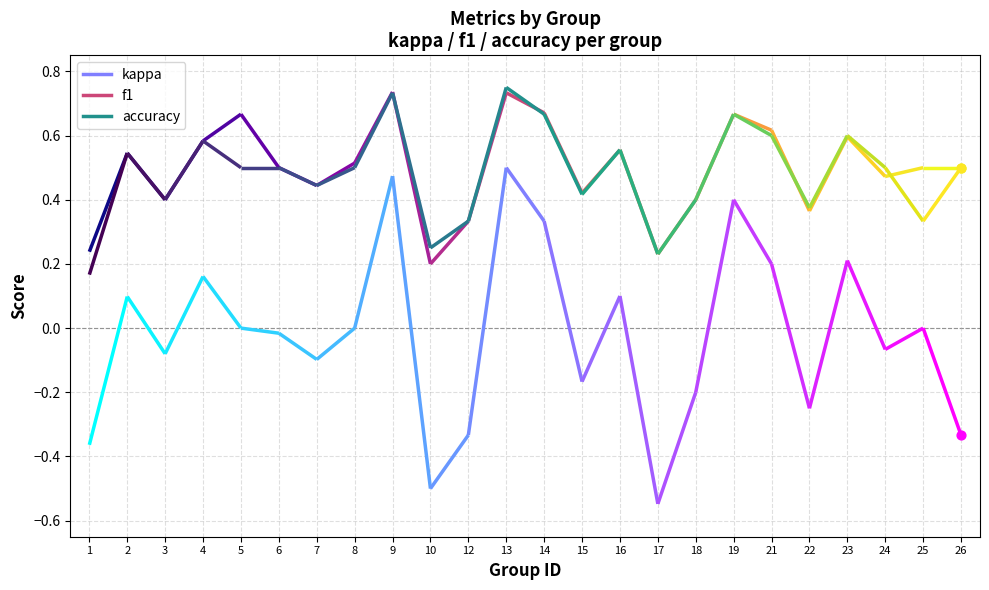

What are all the series names shown in the legend?

kappa, f1, accuracy